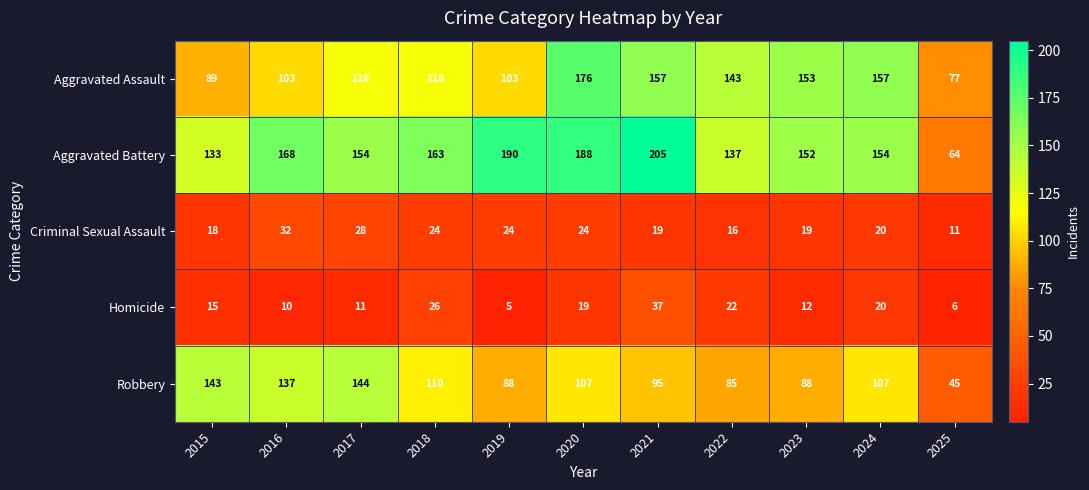

Between 2020 and 2021, which series saw the biggest shift?

Aggravated Assault